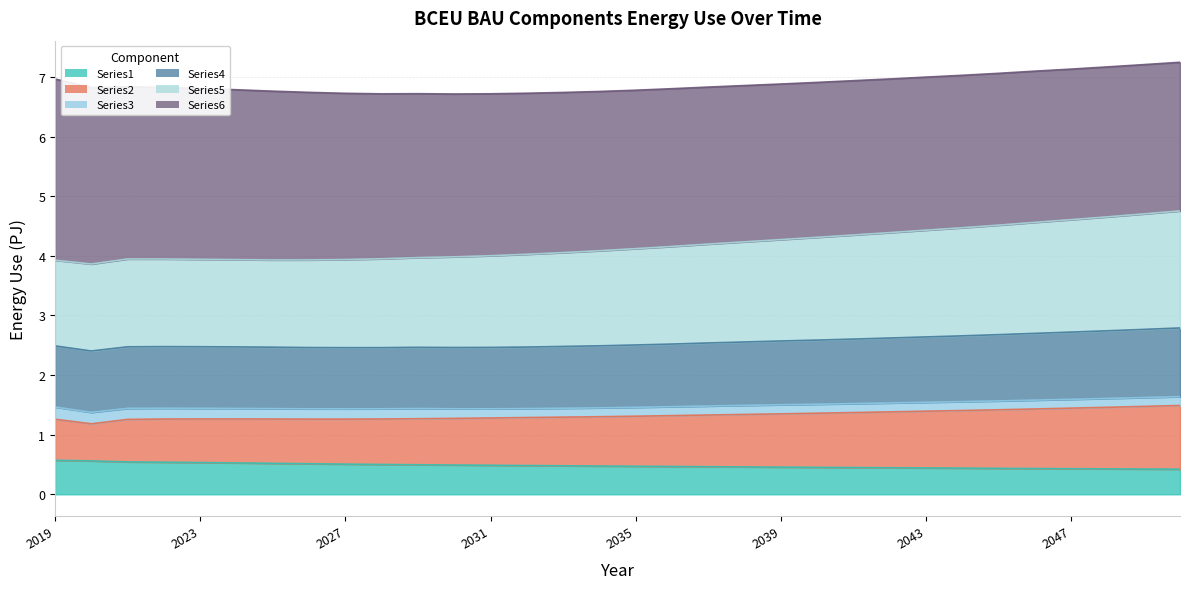

What is the minimum value shown in the chart?

0.4